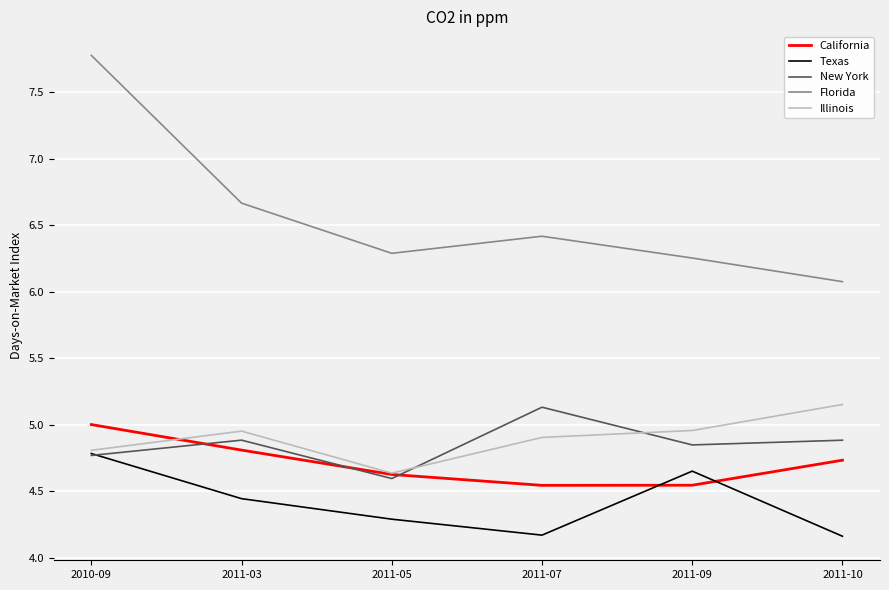

Which category has the lowest value in the Florida series?

2011-10